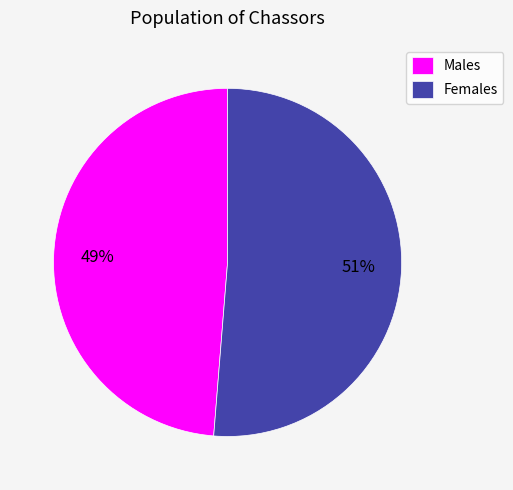

To the nearest percent, what portion does Females represent?

51%